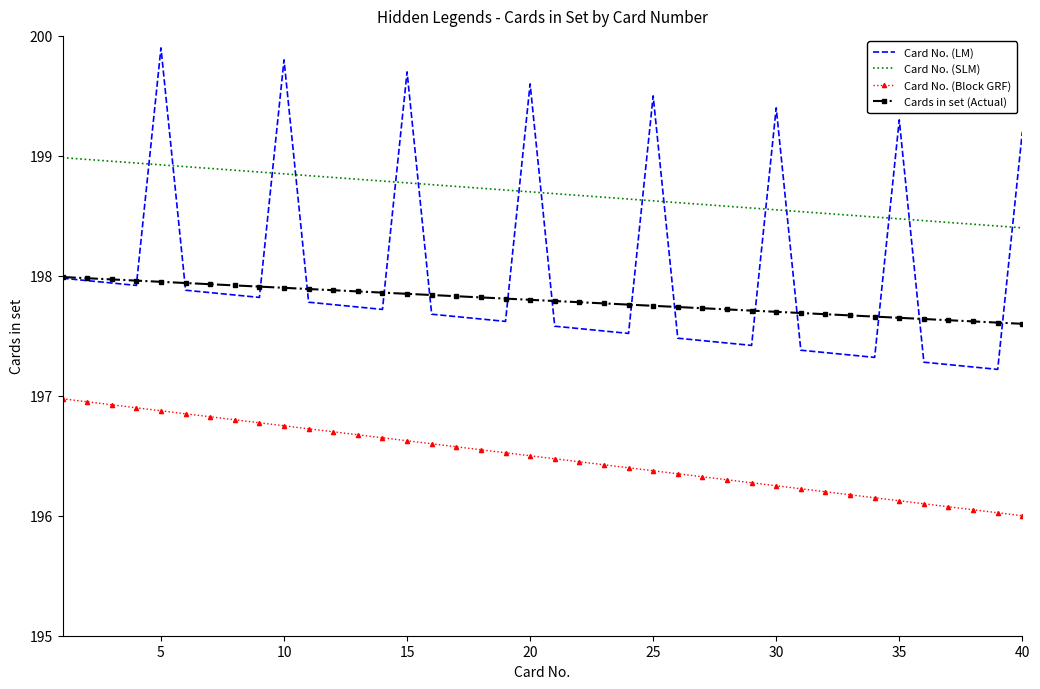

True or false: Card No. (SLM) and Cards in set (Actual) cross at least once.

False